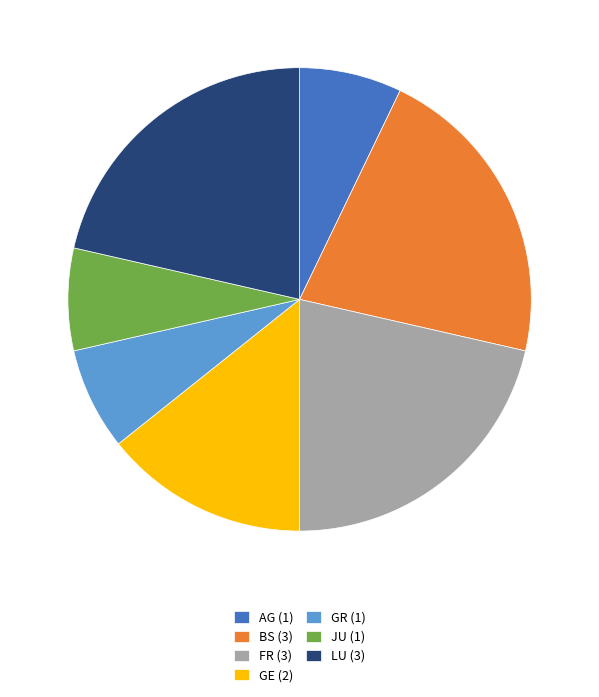

What is the ratio of the value at GE (2) to the value at GR (1)?

2.0